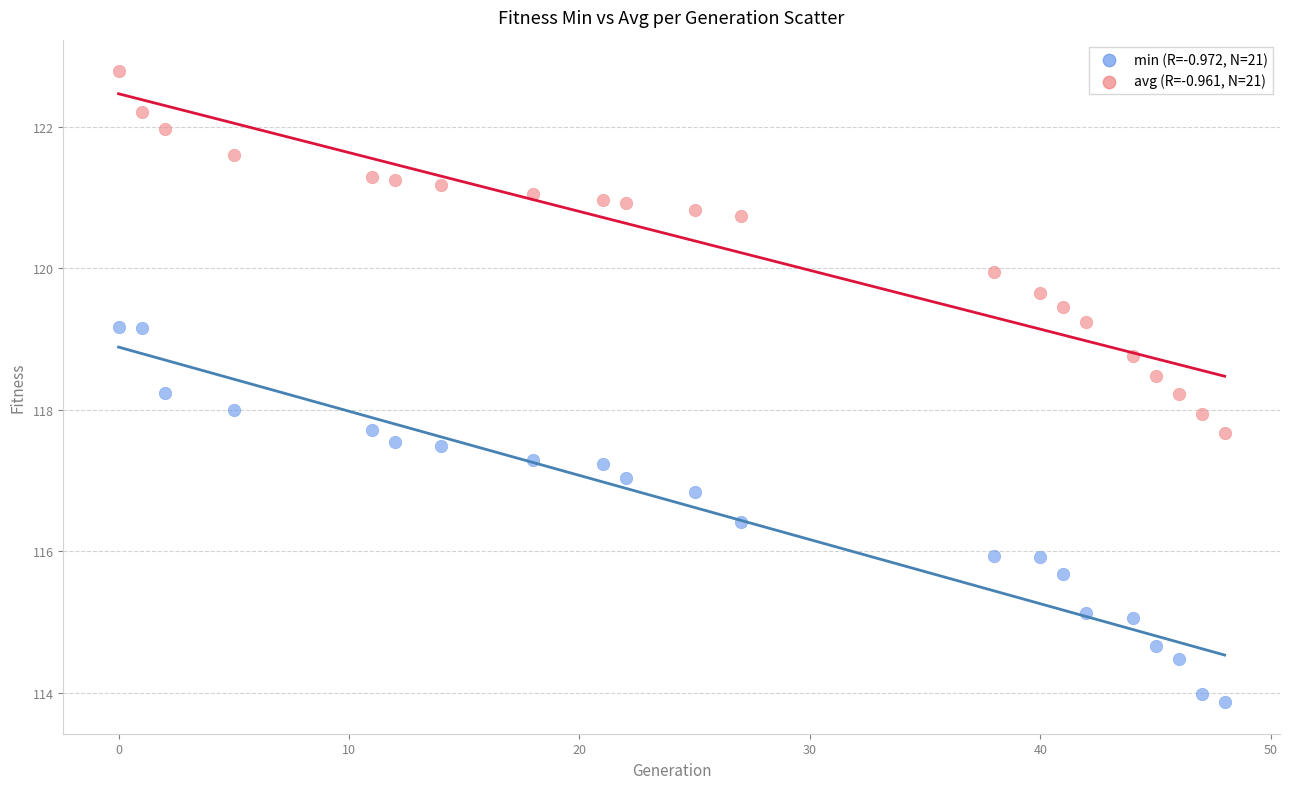

Across all data points, what is the range of Y values (max minus min)?

8.9